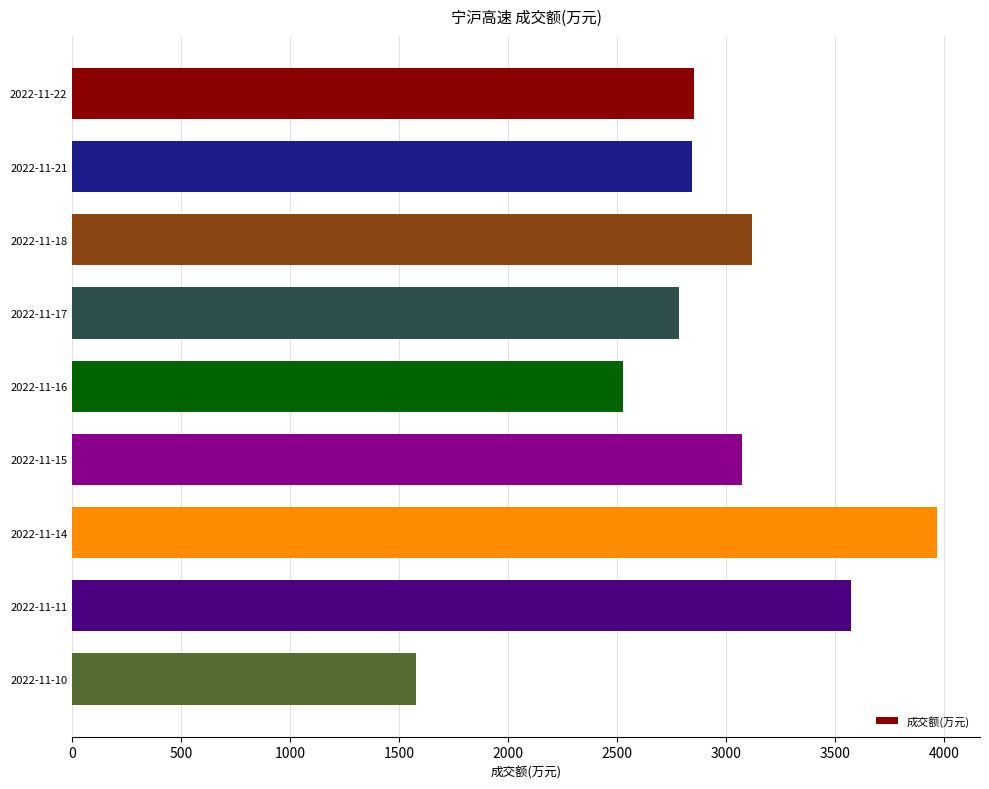

Which has a higher value, 2022-11-14 or 2022-11-16?

2022-11-14